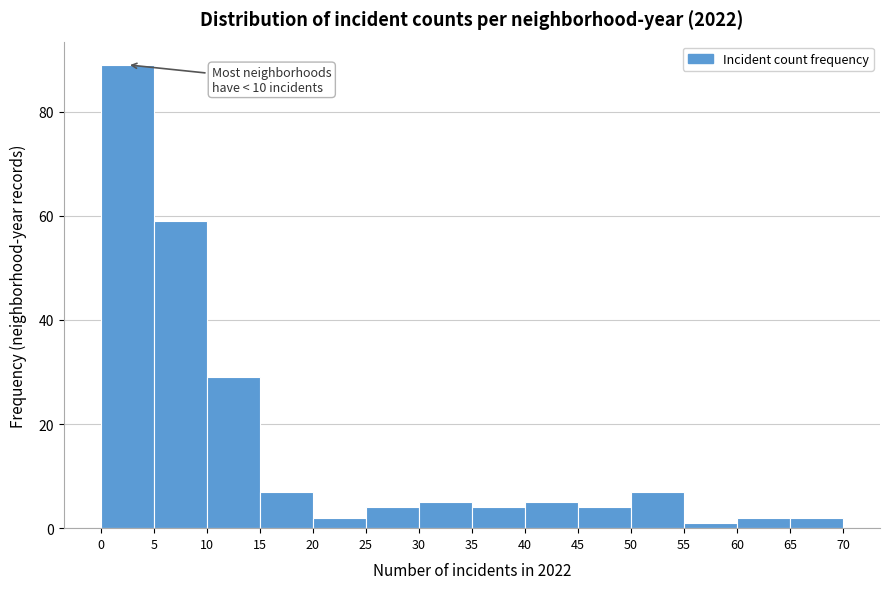

Which range on the x-axis has the tallest bar?

0 to 5